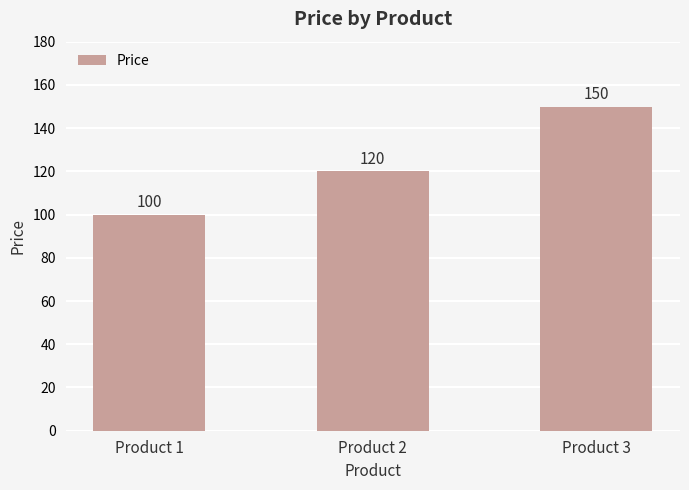

Where is the data nearest to the value 125?

Product 2